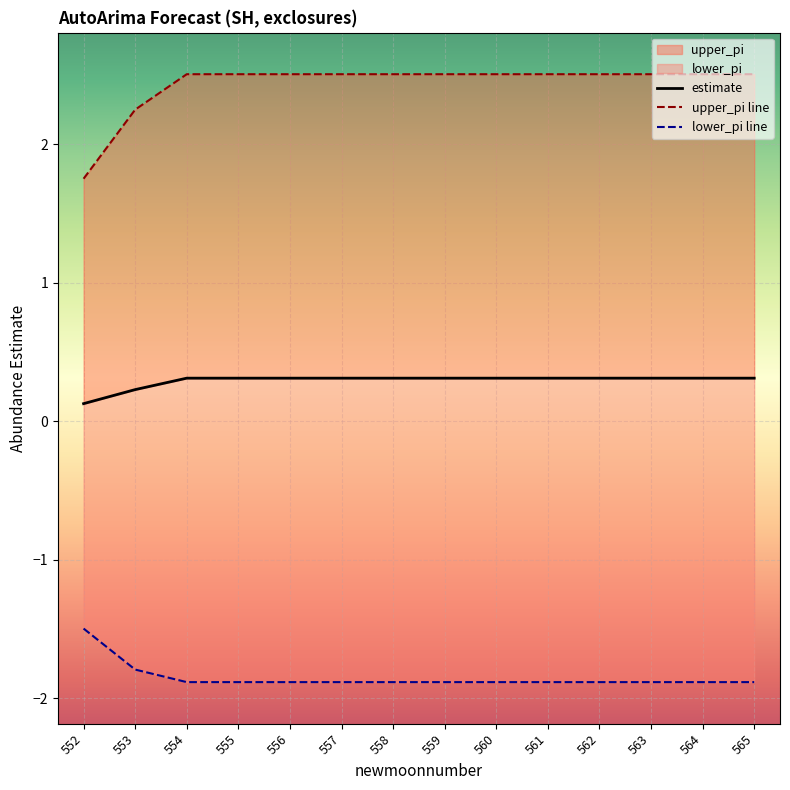

The lower_pi line series shows -1.9 at 562. True or false?

True